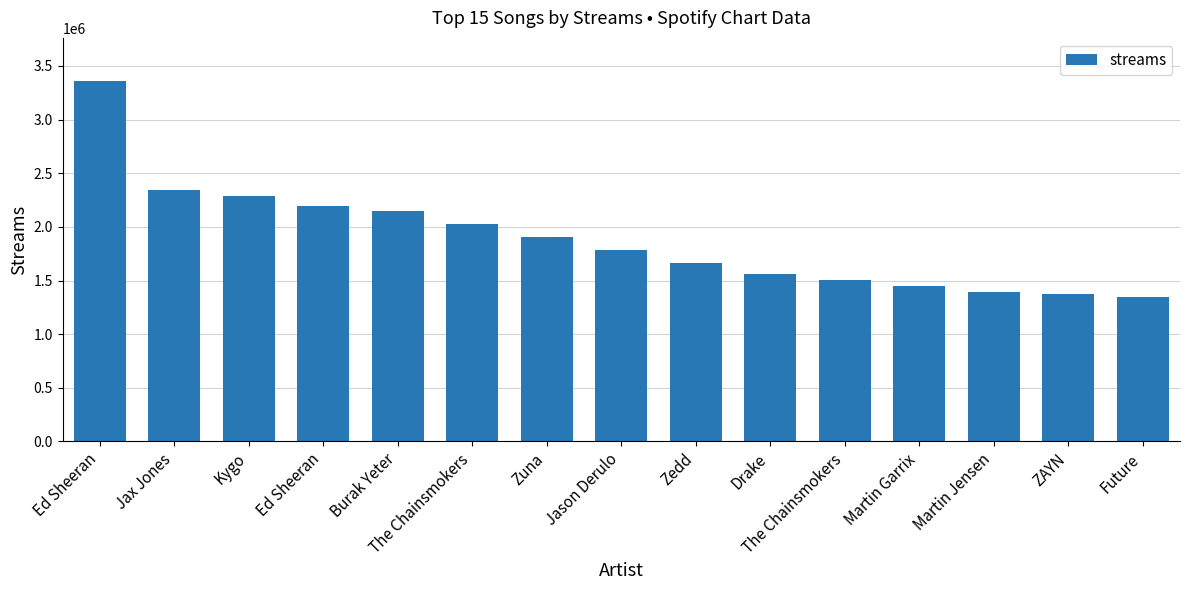

Which label corresponds to the largest value in the chart?

Ed Sheeran